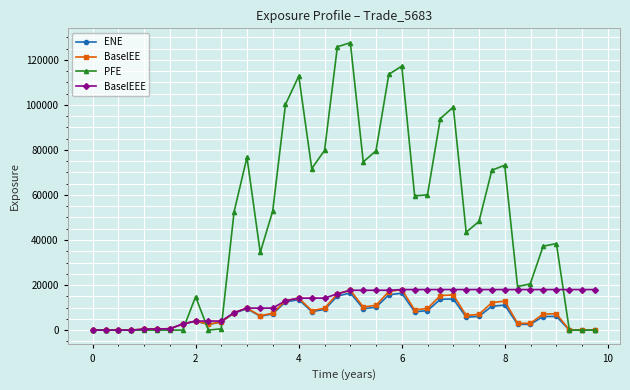

True or false: ENE has more than 1 points higher than both neighbors.

True